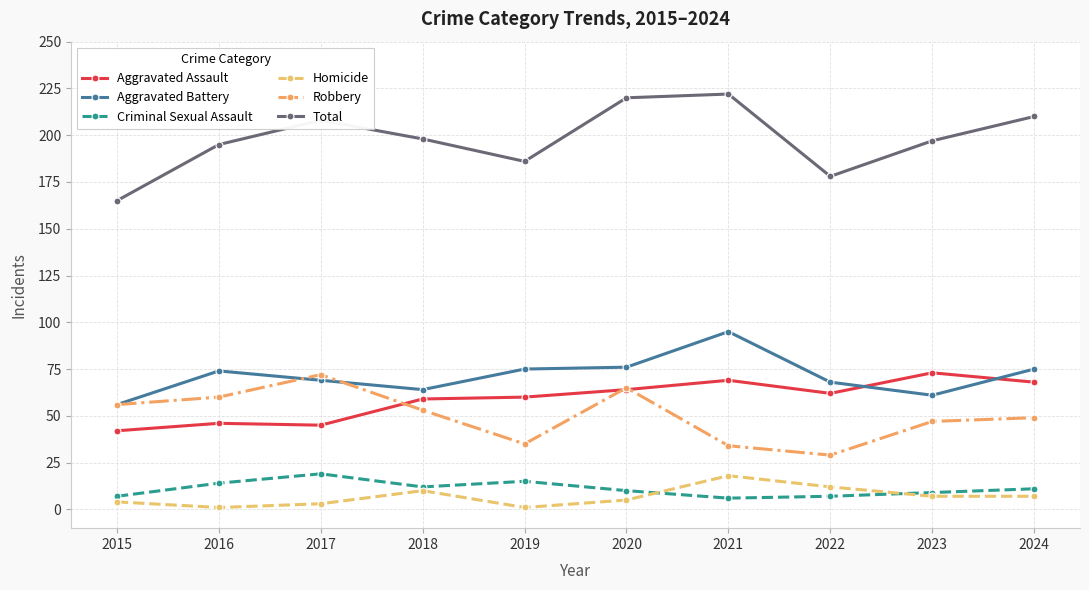

Which series has the largest range (max minus min)?

Total